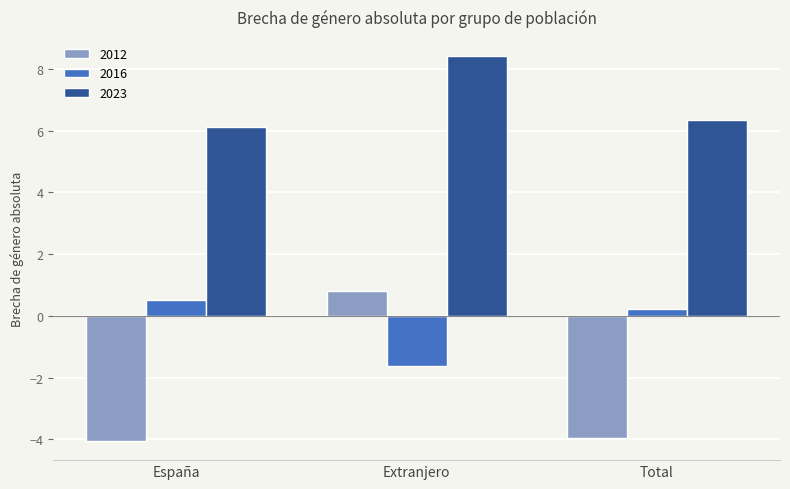

Which label corresponds to the largest value in the chart?

Extranjero